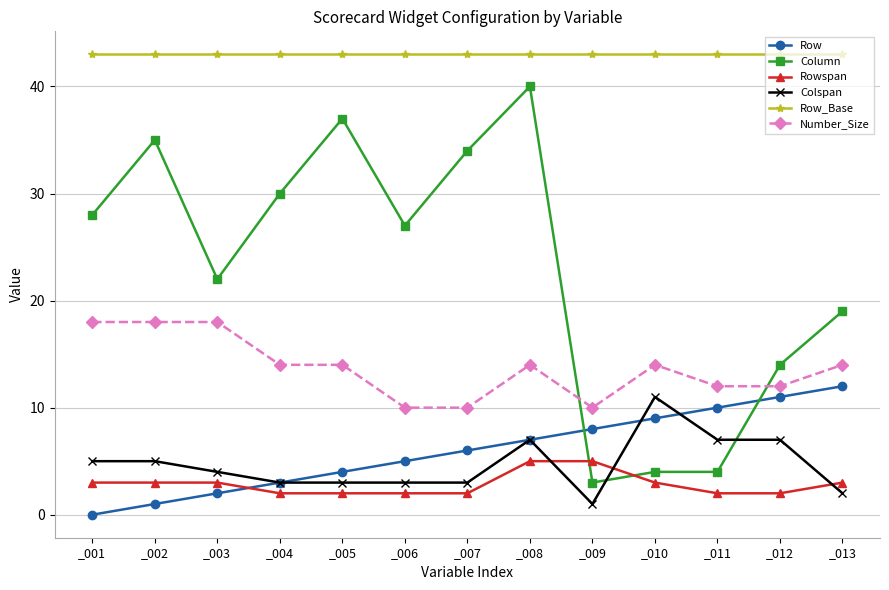

Between which two adjacent categories do Colspan and Column first intersect?

_009 and _010